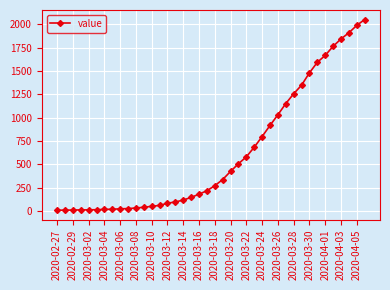

What is the difference between the maximum and minimum values?

2042